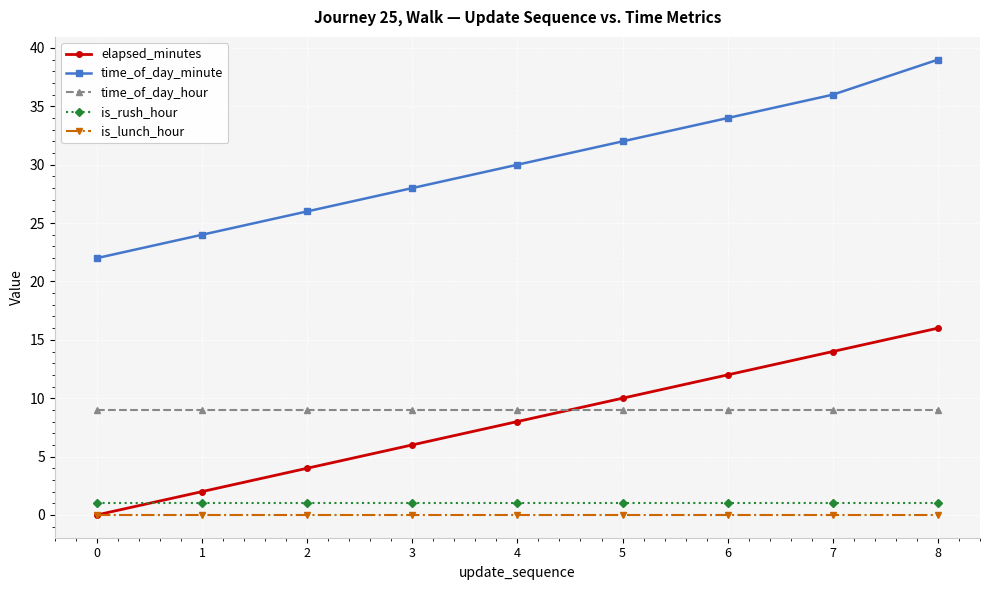

True or false: time_of_day_hour has a value of 16 at 0.

False